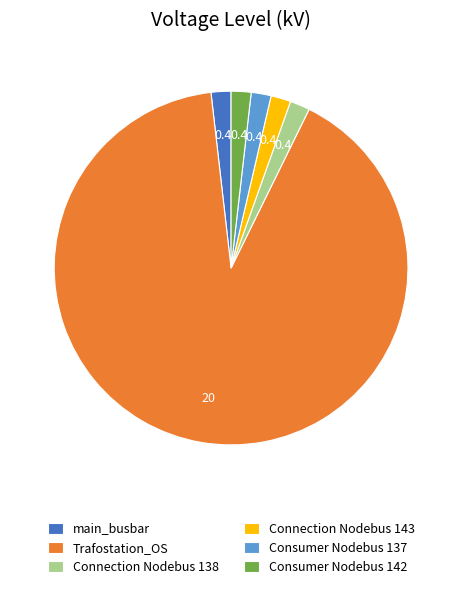

Is it true that Consumer Nodebus 137 is 2% of the pie?

True